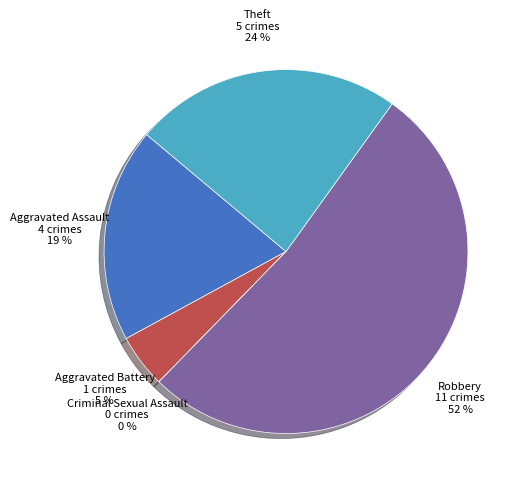

To the nearest percent, what is the difference between the Criminal Sexual Assault and Theft slice percentages?

24%